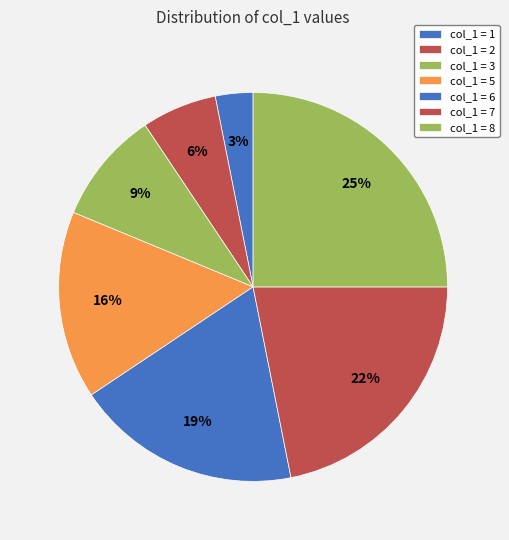

How many segments does this pie chart have?

7